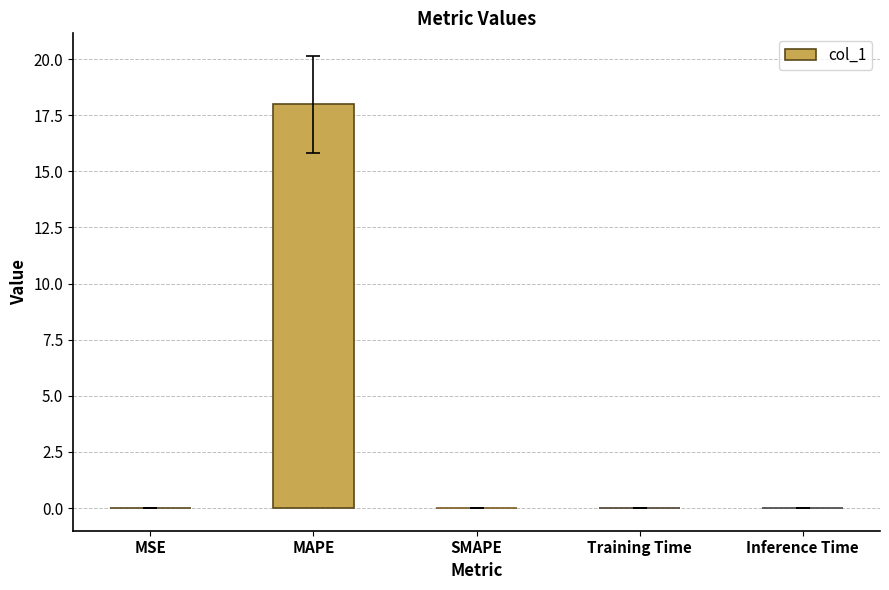

What is the maximum value shown in the chart?

18.0